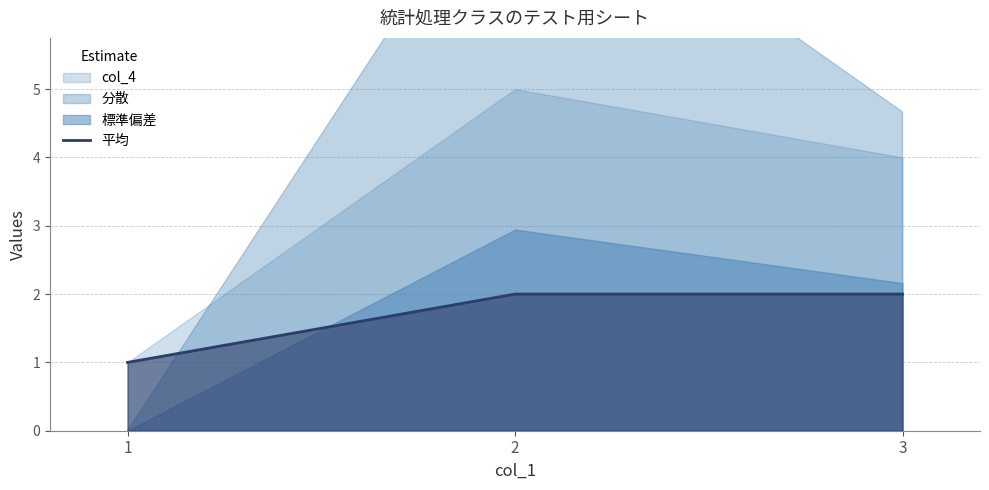

Is it true that the value at 2 is 1?

False